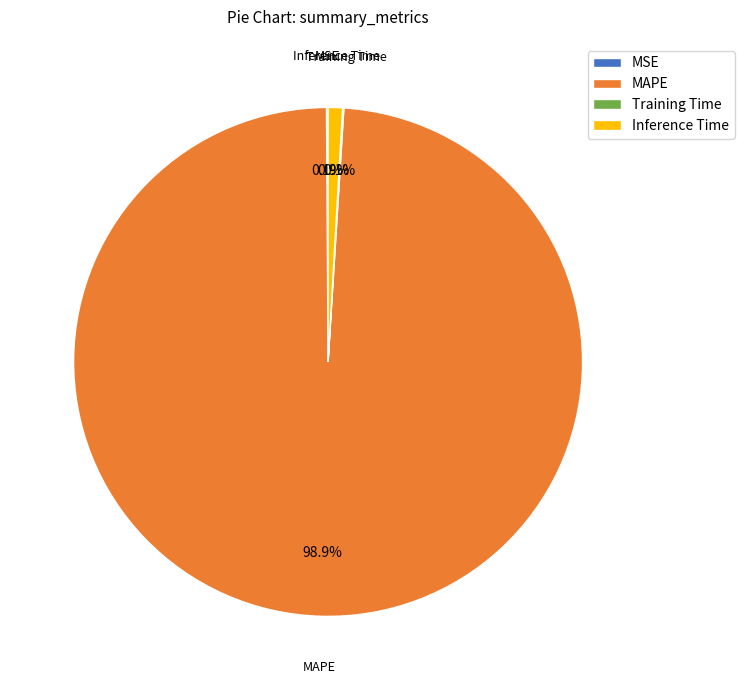

Which has a higher value, Inference Time or MAPE?

MAPE